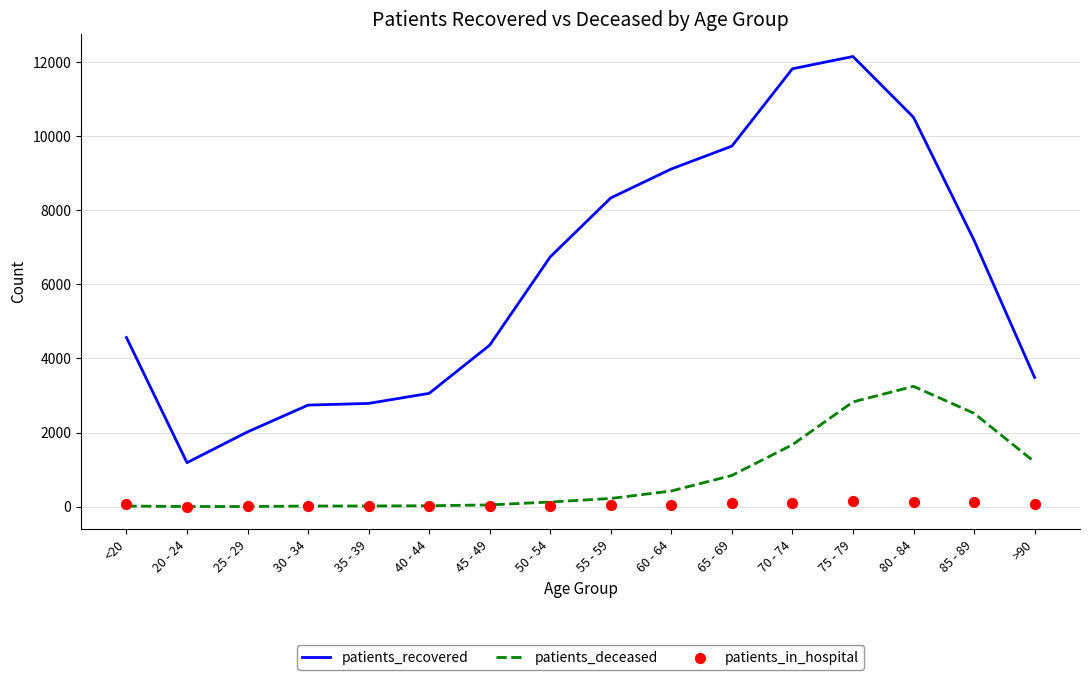

Which series has the largest Y range (max minus min)?

patients_recovered